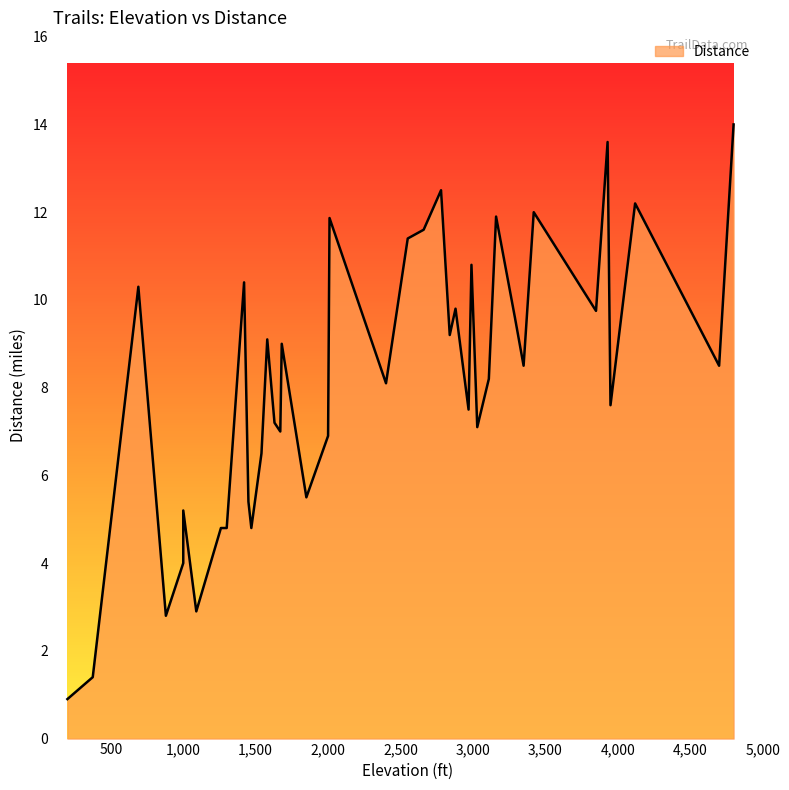

Which has a higher value, 2010 or 1580?

2010